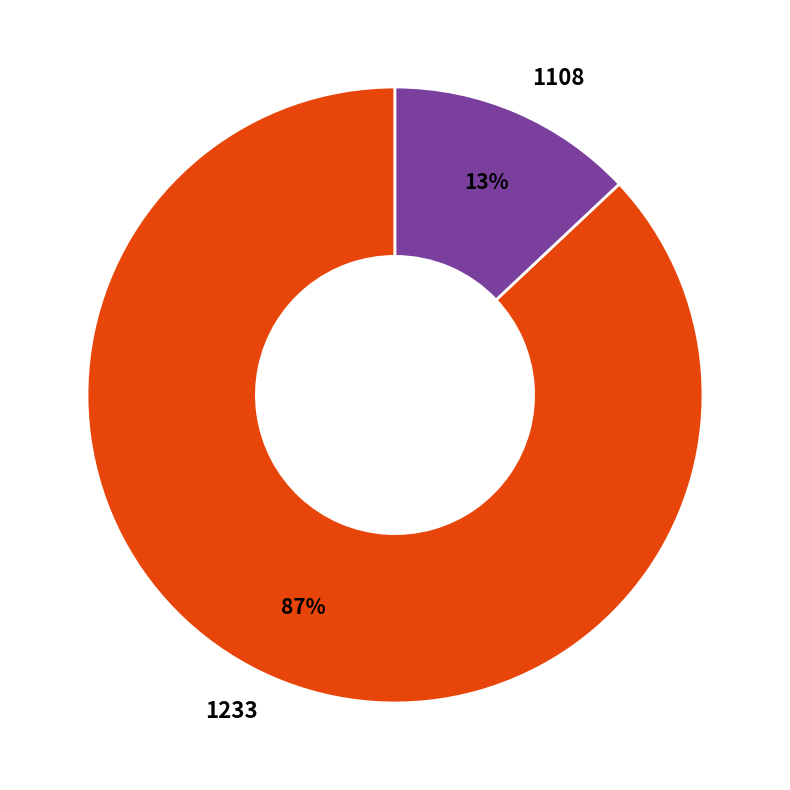

Do 1233 and 1108 together represent more than half of the pie?

Yes